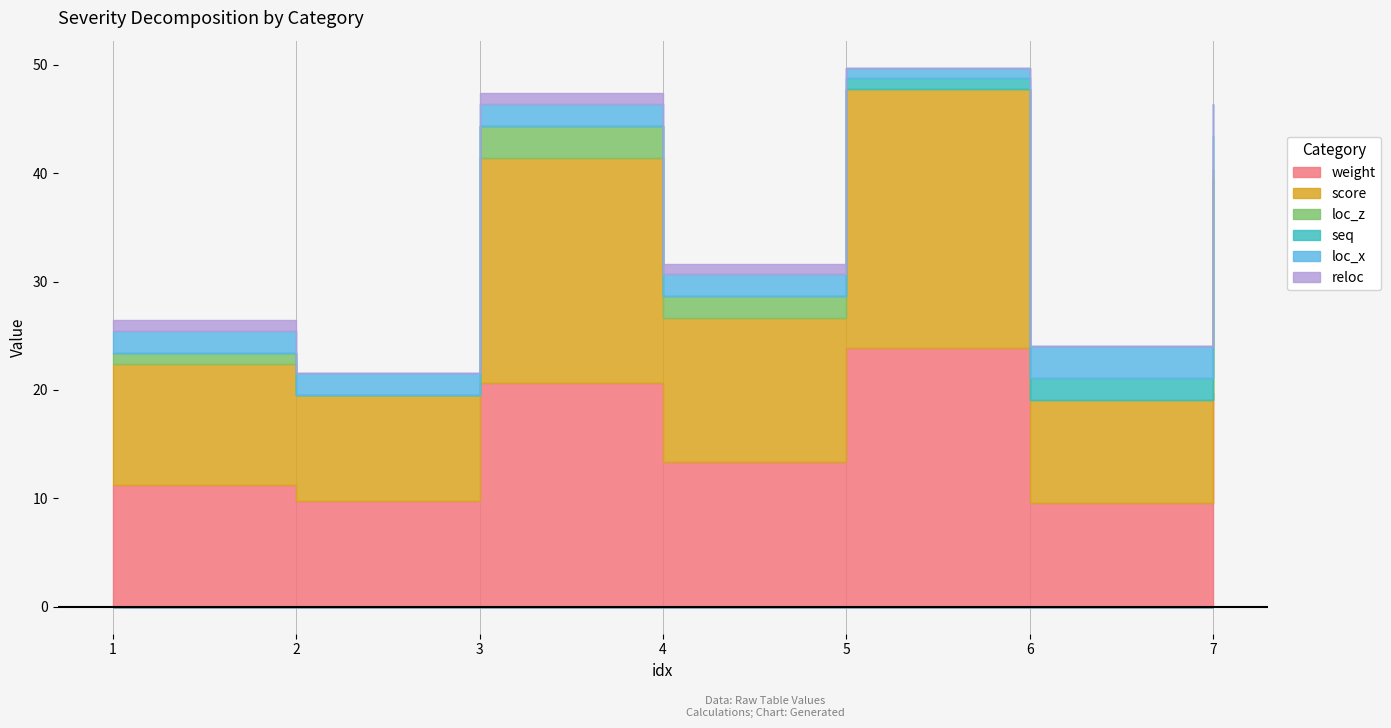

What is the difference between the highest and lowest values at 6?

9.5